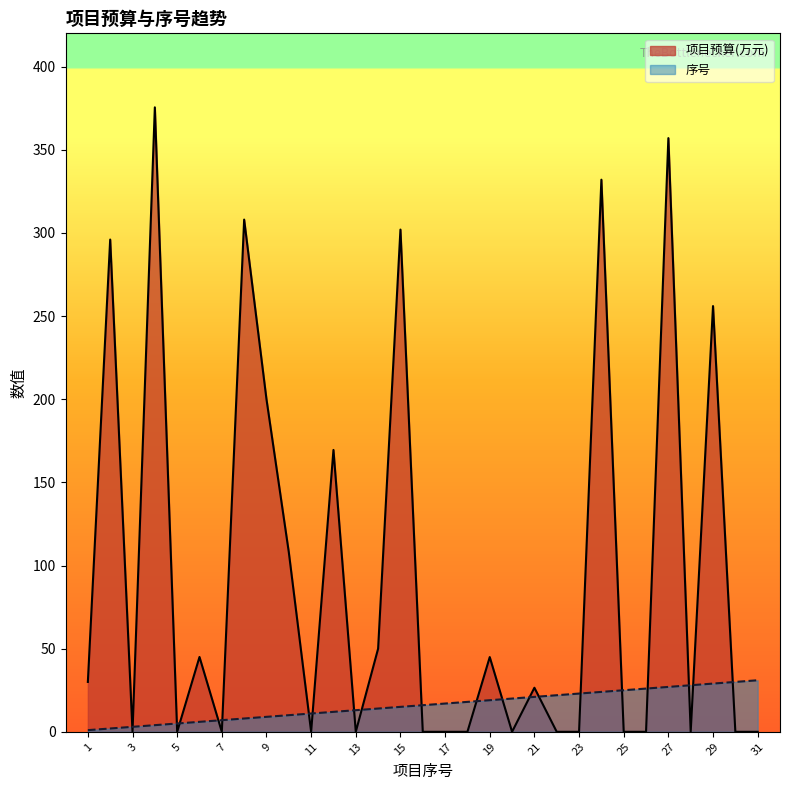

Is it true that 项目预算(万元) equals 0.0 at 25?

True